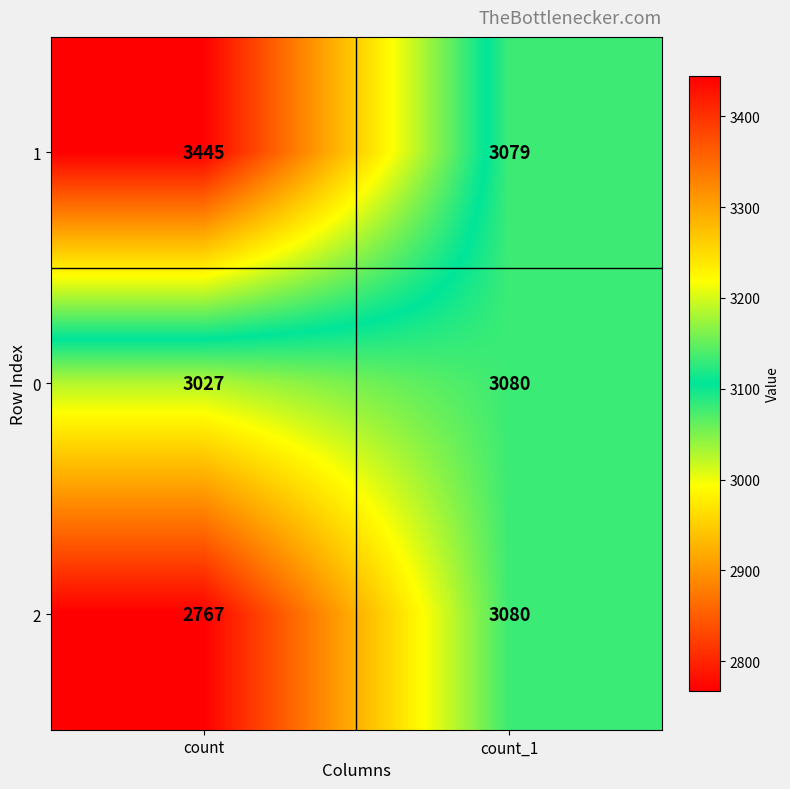

What is the difference between the 0 values at count and count_1?

53